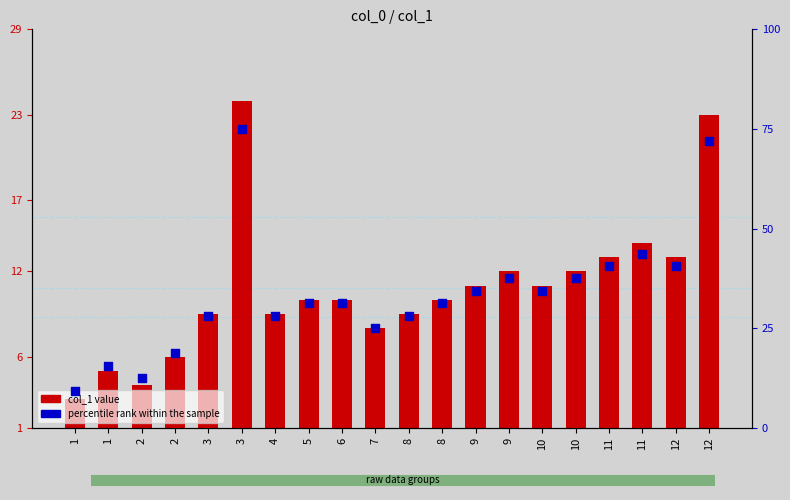

What are all the series names shown in the legend?

col_1, percentile rank